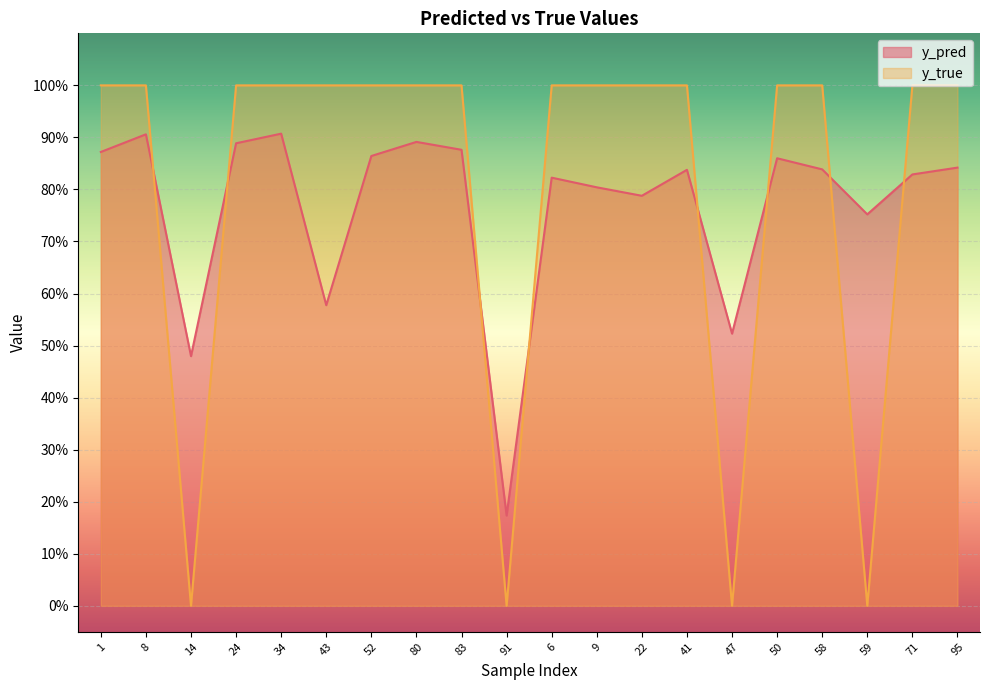

The value of y_pred at 14 is 0.5. True or false?

True